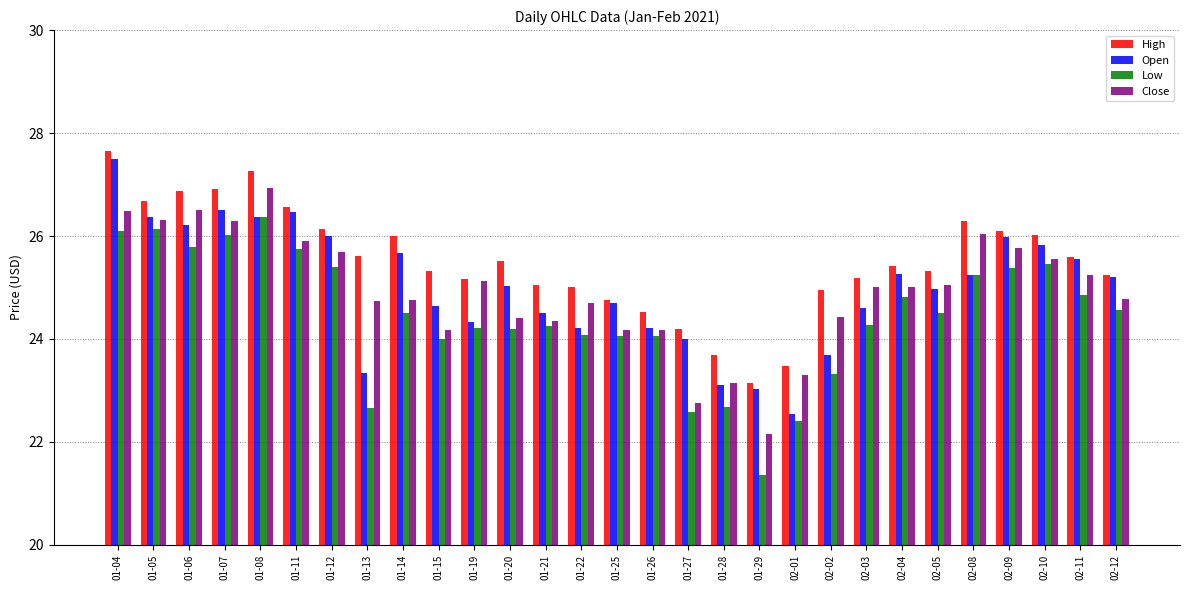

What is the difference between the highest and lowest values at 01-28?

1.0